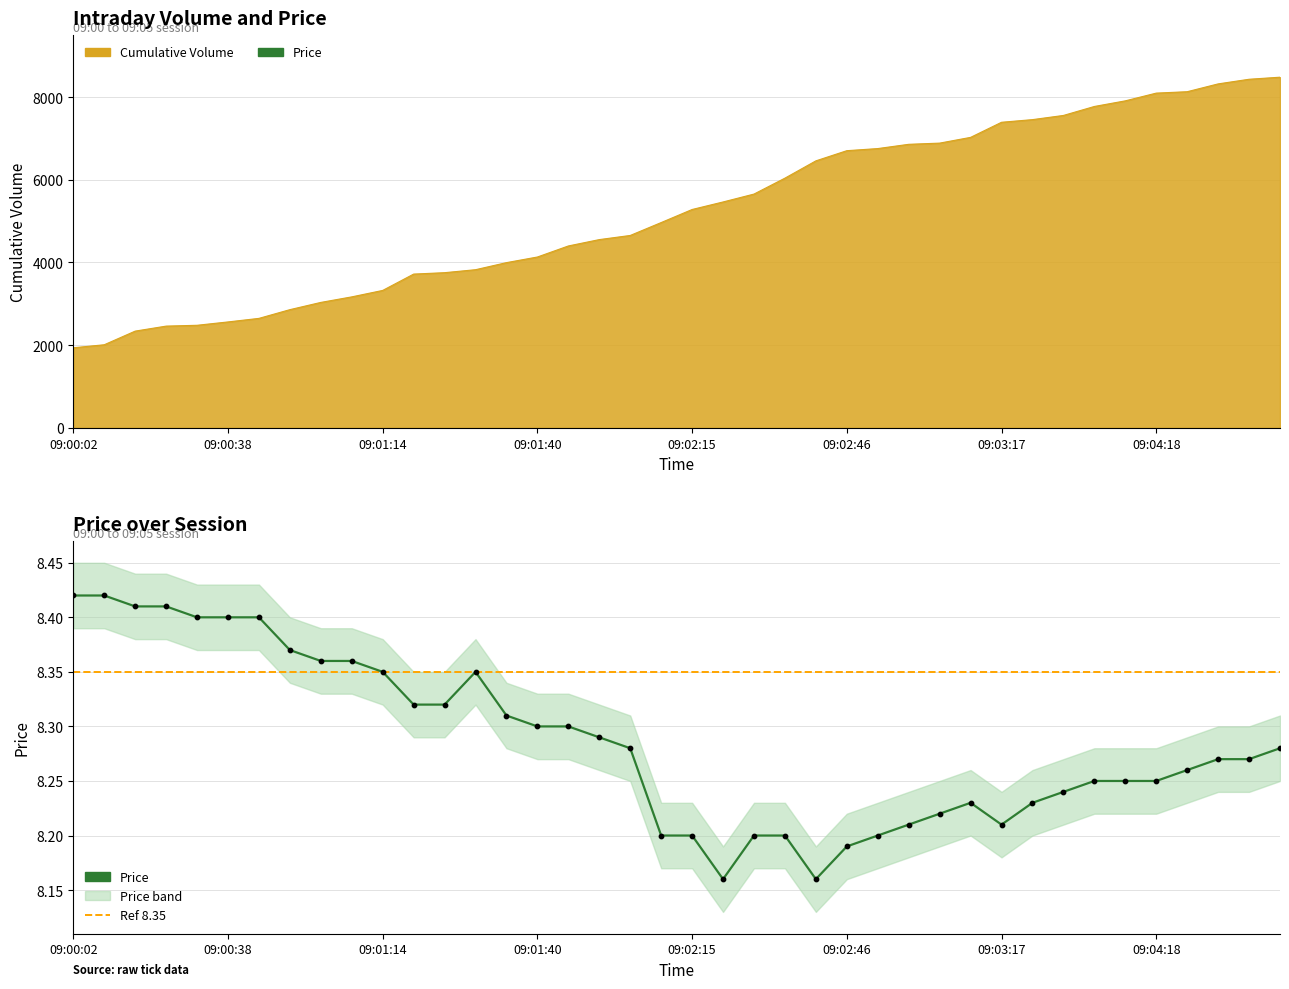

What are all the series names shown in the legend?

Cumulative Volume, Price